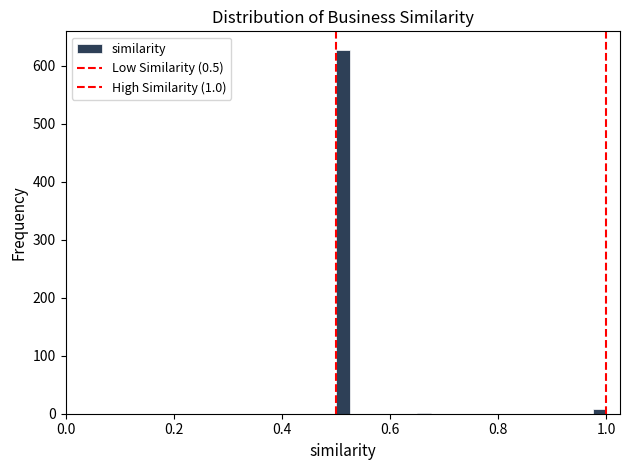

Around what value on the x-axis is the tallest bar? Give the approximate position of its centre, as read against the axis.

0.52